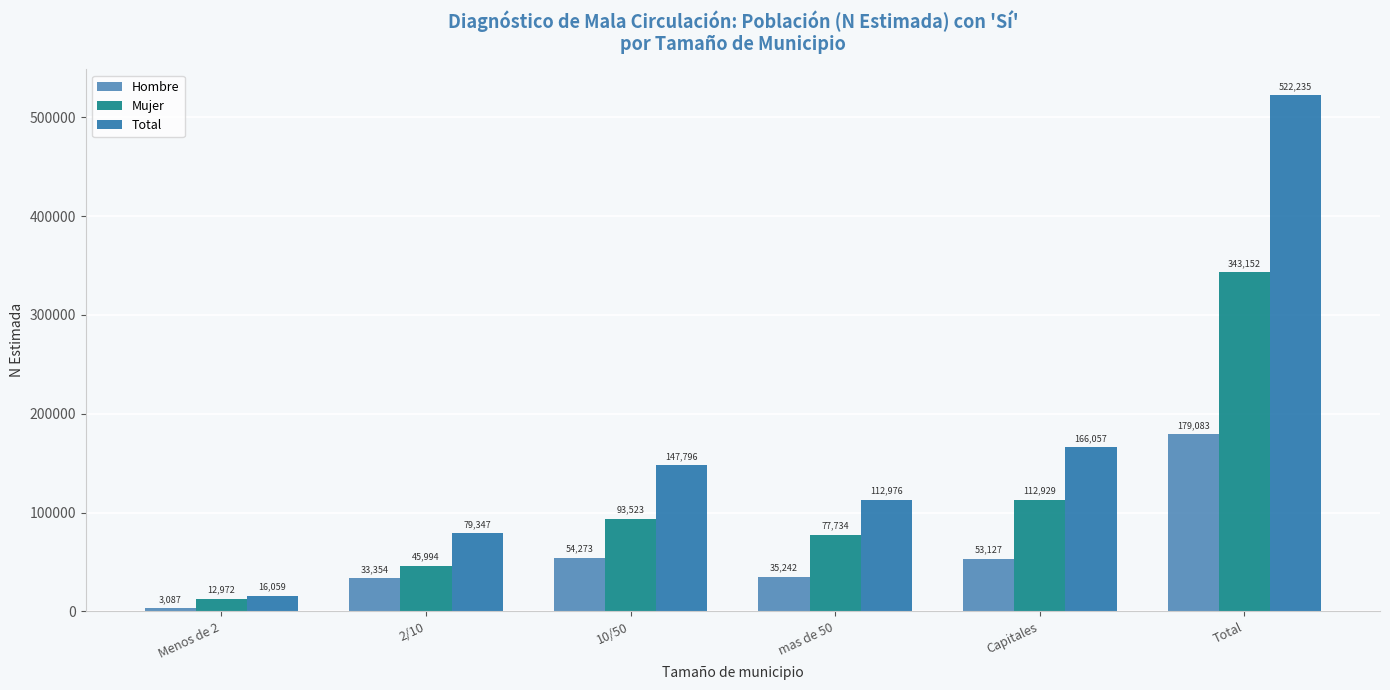

Reading right to left, extract all data points from this chart.

Hombre: 179083	53127	35242	54273	33354	3087
Mujer: 343152	112929	77734	93523	45994	12972
Total: 522235	166057	112976	147796	79347	16059